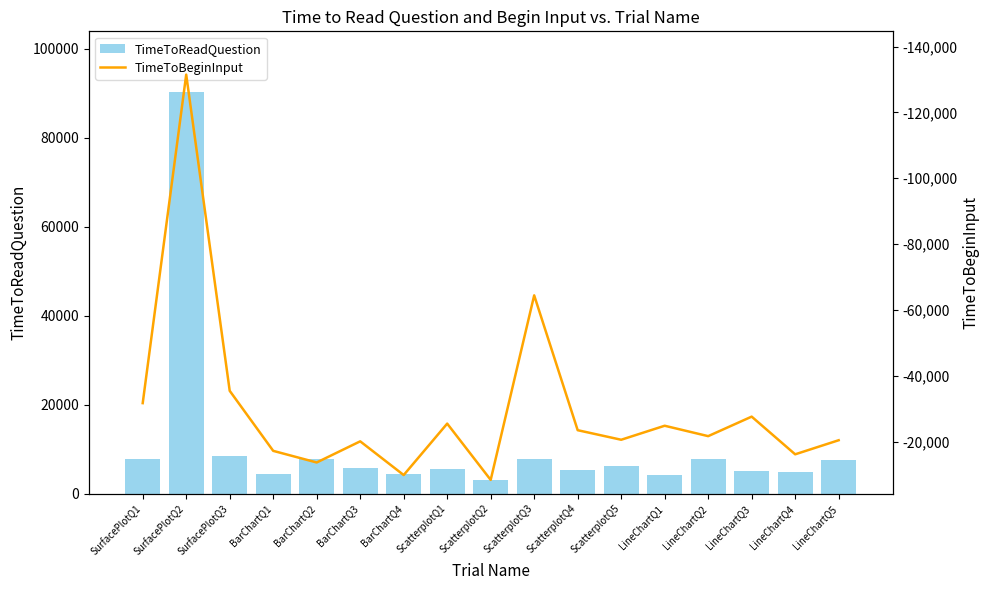

Which series changed the most between ScatterplotQ2 and LineChartQ5?

TimeToBeginInput